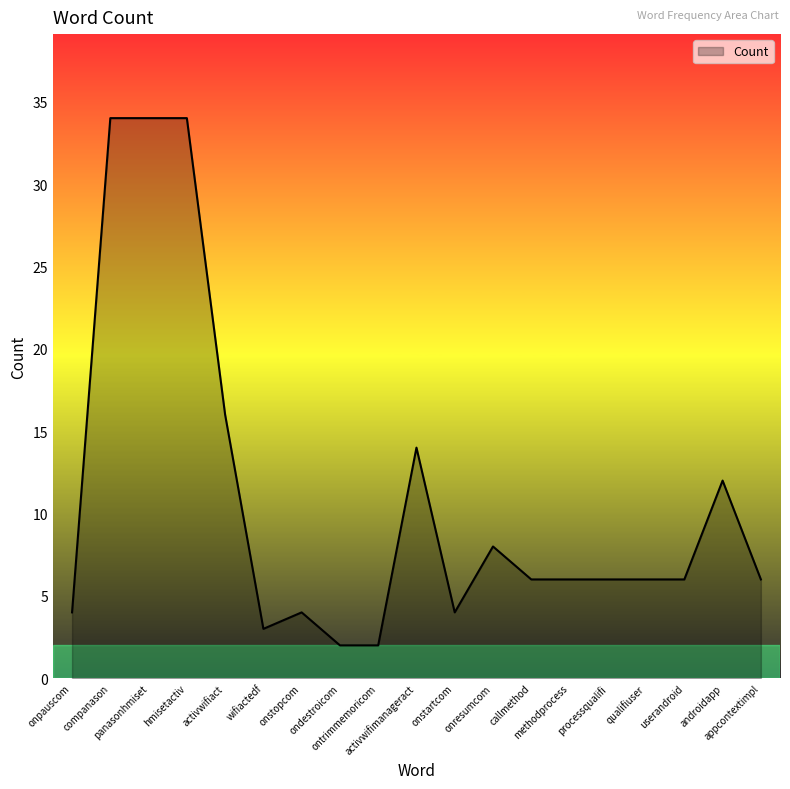

What is the difference between the values at onstartcom and androidapp?

8